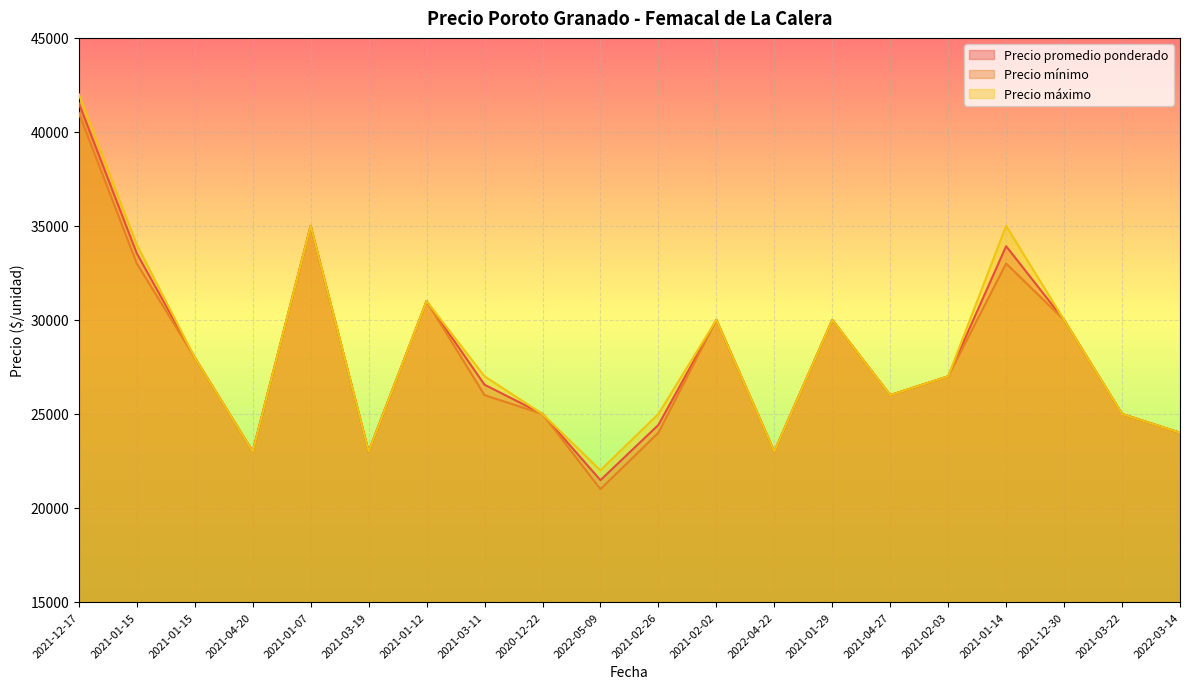

What is the value of the Precio mínimo point at the 9th from the left?

25000